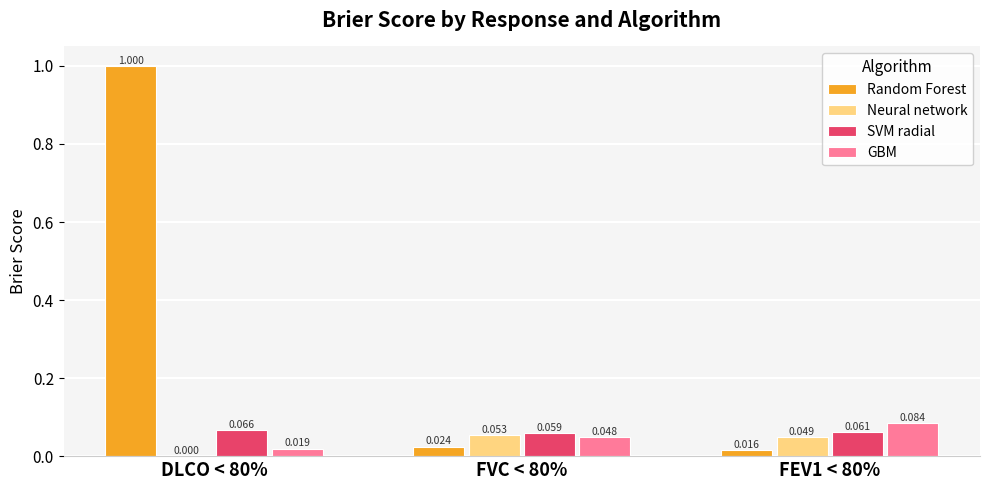

Which series has the largest total across all categories?

Random Forest